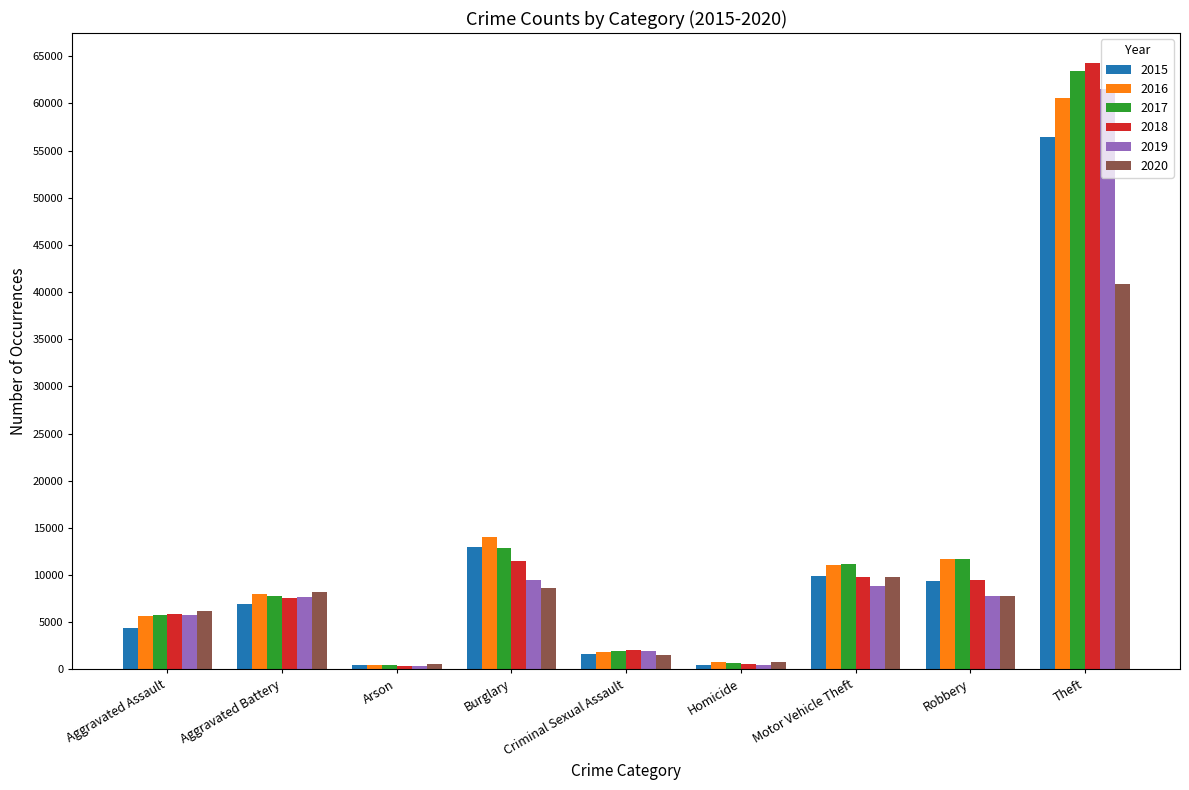

At how many categories does at least one series exceed 17918?

1